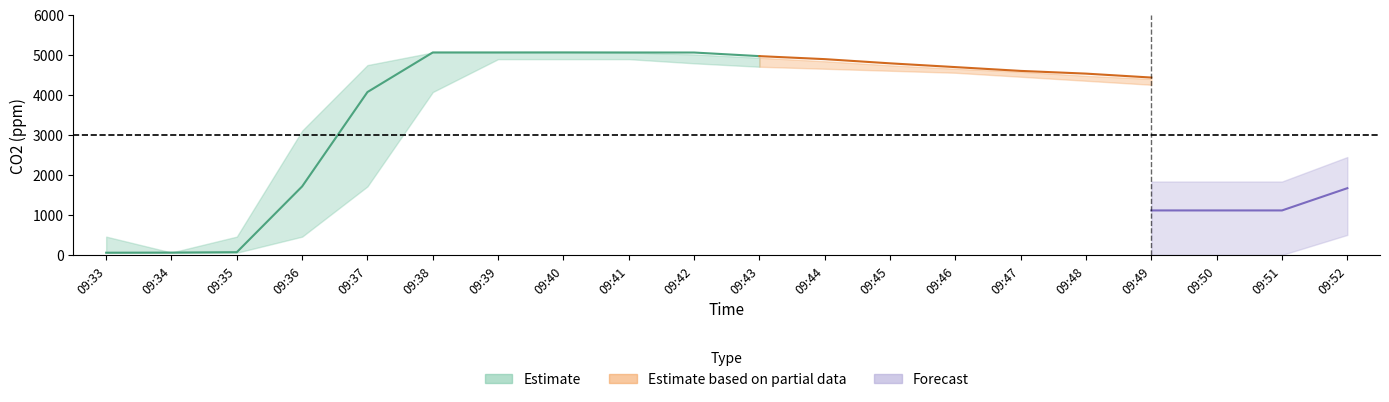

True or false: V_upper has more than 1 points higher than both neighbors.

False